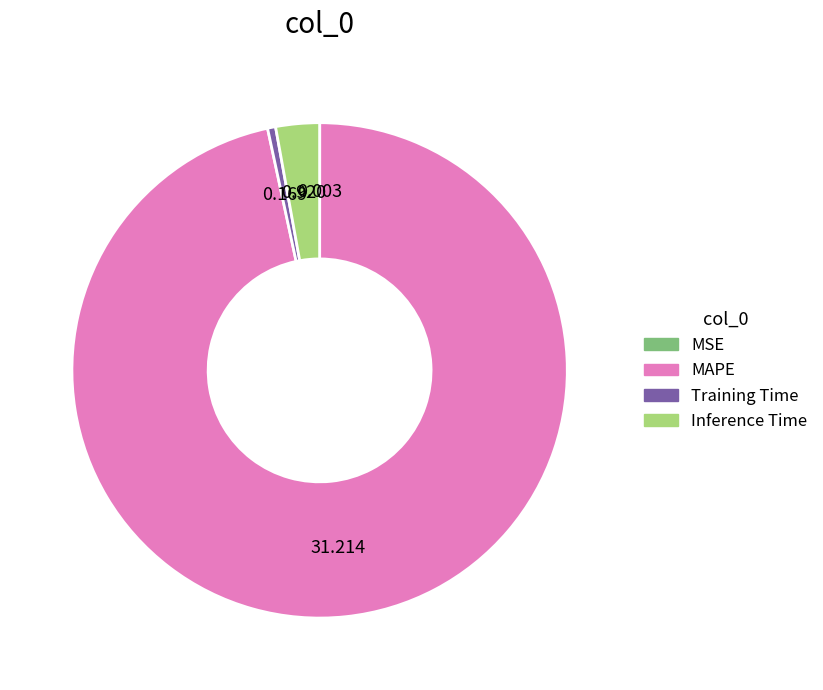

Which category accounts for the majority?

MAPE